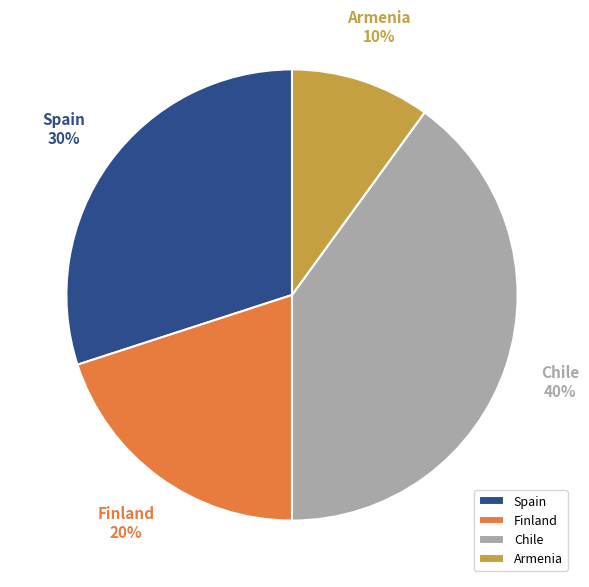

Is the sum of Finland and Chile greater than half?

Yes